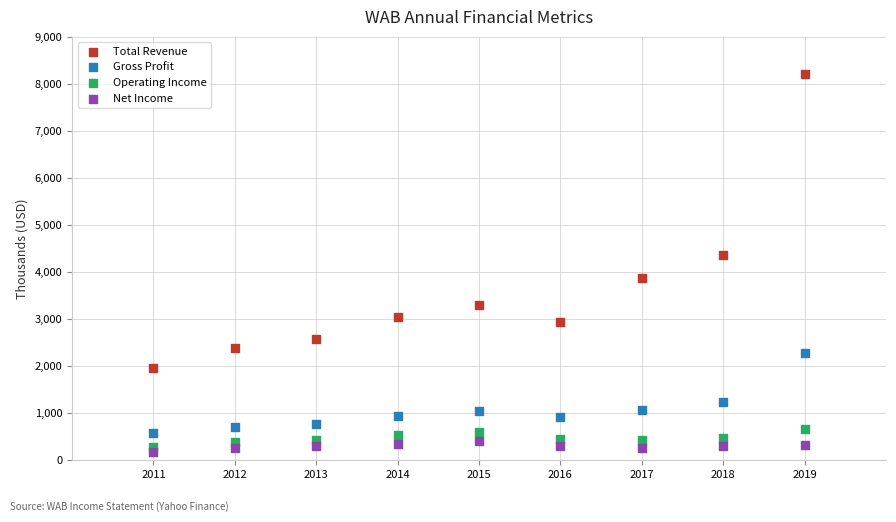

Which series has the largest Y range (max minus min)?

Total Revenue